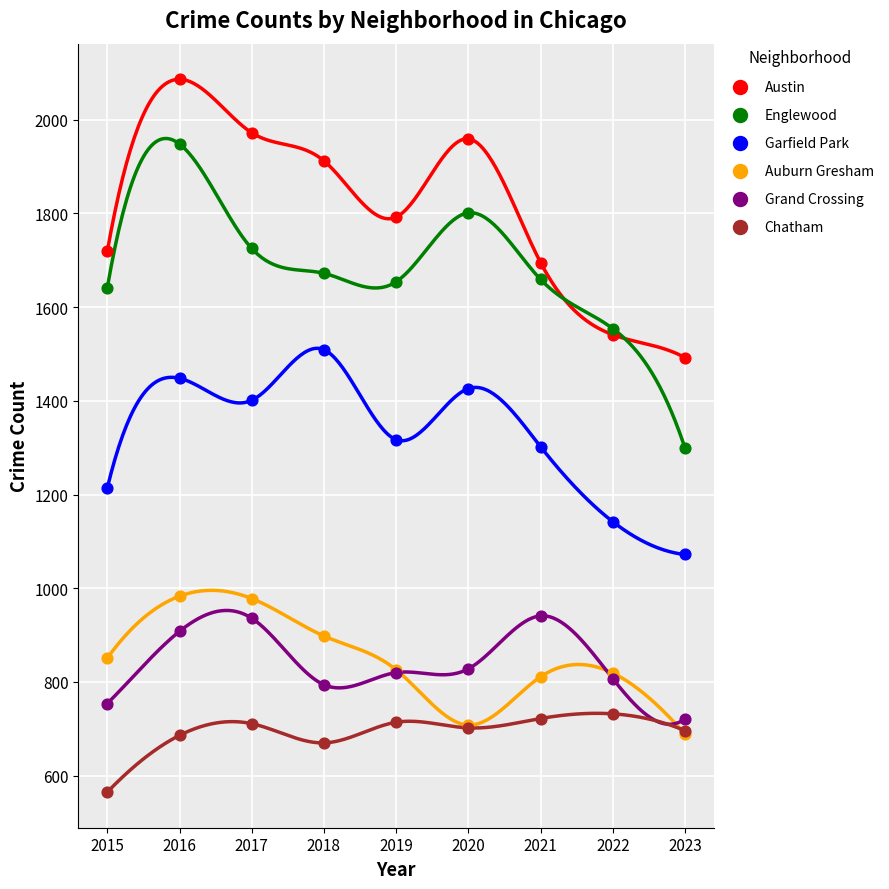

What are all the series names shown in the legend?

Austin, Englewood, Garfield Park, Auburn Gresham, Grand Crossing, Chatham